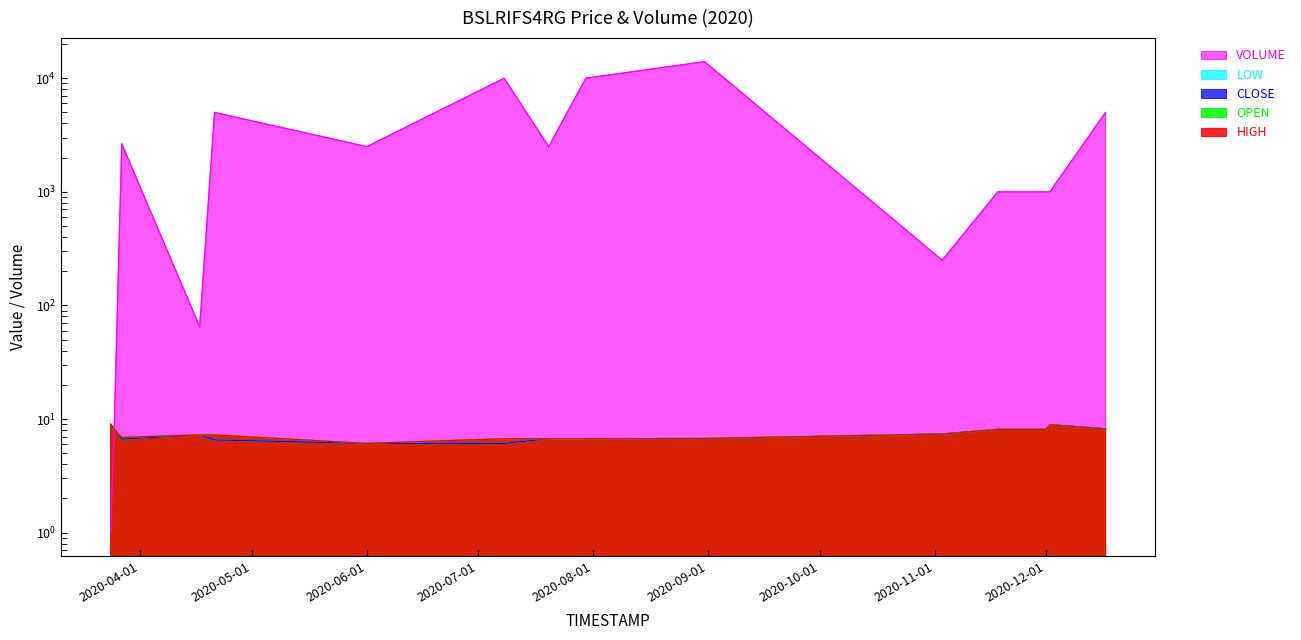

What is the highest value of the OPEN series?

9.0